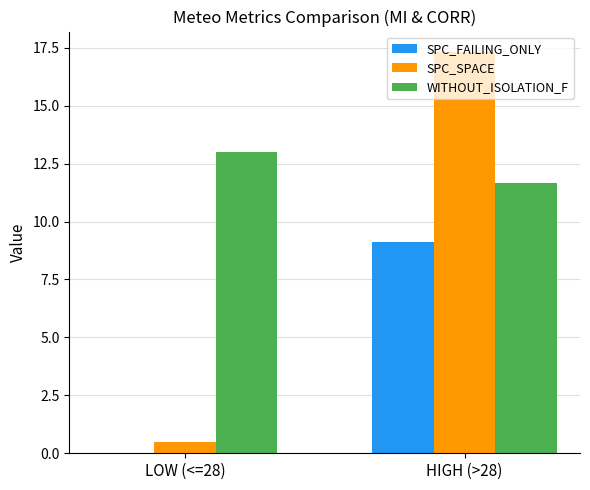

Where does the SPC_FAILING_ONLY series first go above 9?

HIGH (>28)